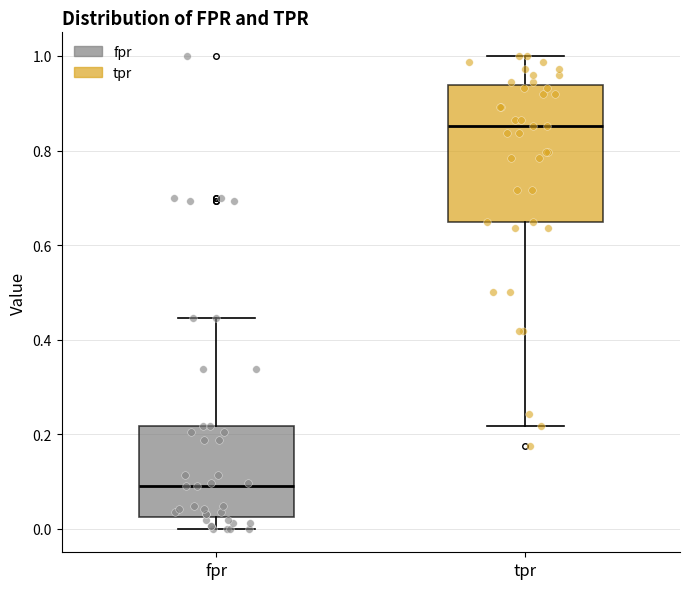

Reading left to right, transcribe this box plot: for each box, give where its median line is, the range the box spans, and where its two whiskers end, as read against the y-axis. The values are not printed on the chart, so give them approximately, as read against the axis.

fpr: median 0.10, box 0.02 to 0.22, whiskers 0.00 to 0.44
tpr: median 0.86, box 0.64 to 0.94, whiskers 0.22 to 1.00